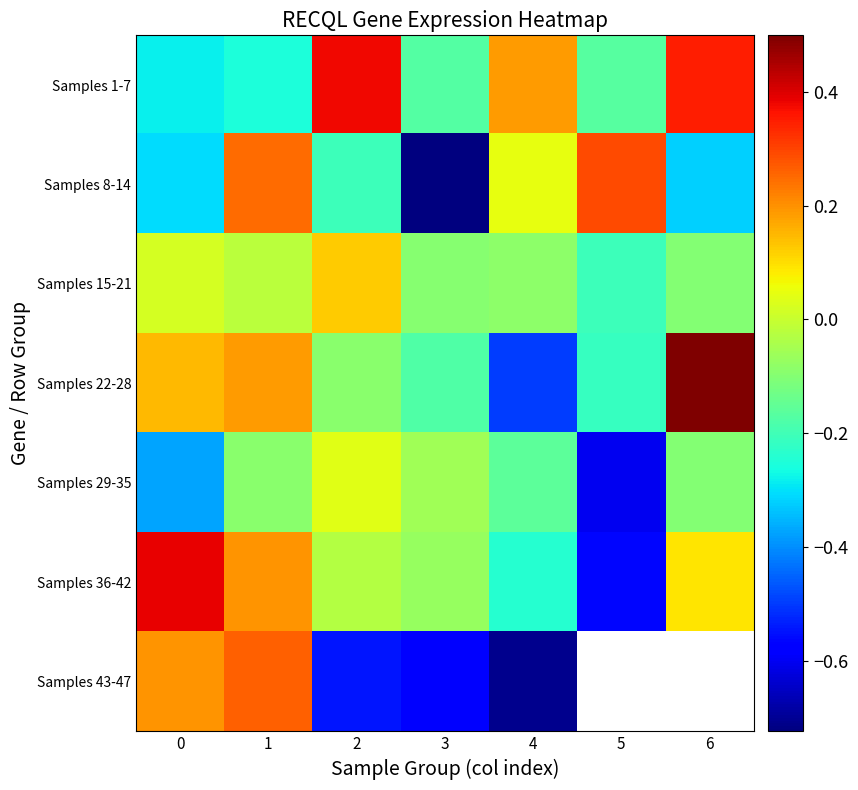

What is the difference between the maximum and minimum values in the Samples 1-7 series?

0.7